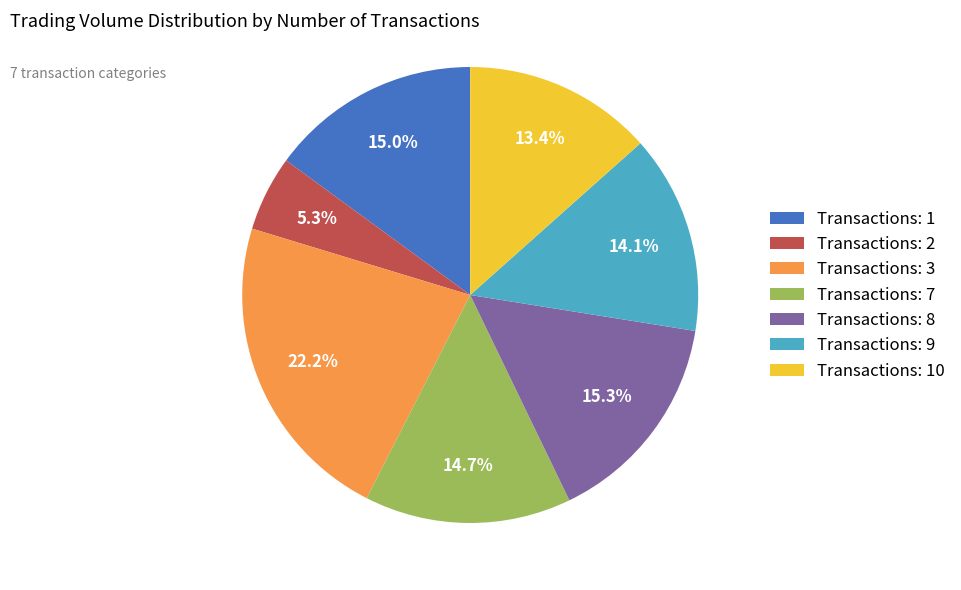

Between Transactions: 8 and Transactions: 10, which is larger?

Transactions: 8